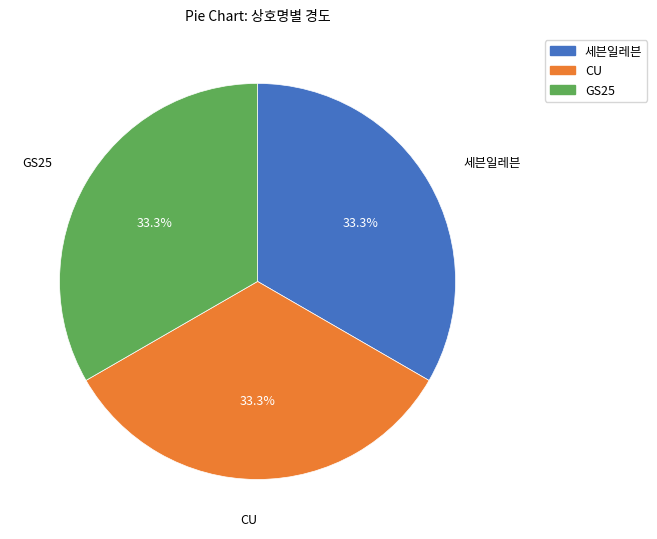

To the nearest percent, what percentage of the pie is CU?

33%